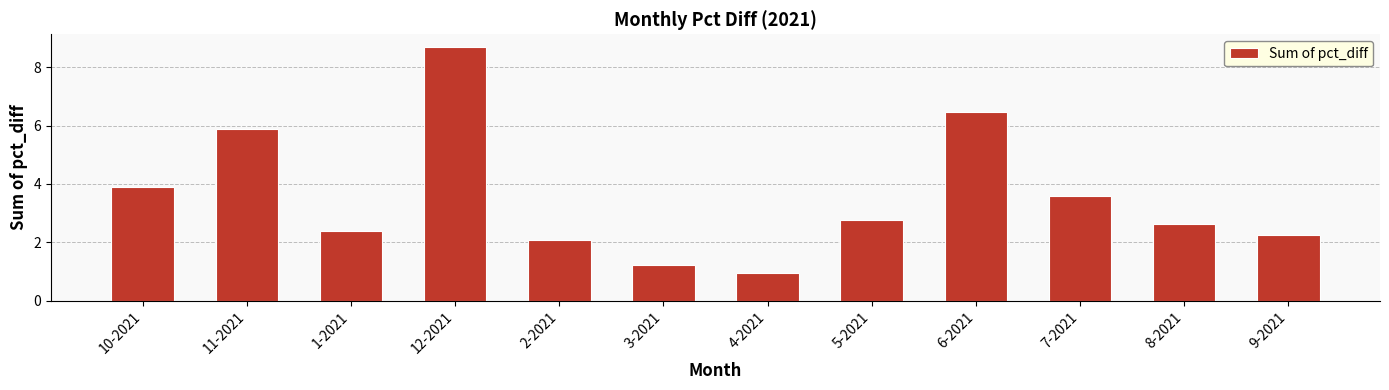

What is the approximate value at 4-2021?

0.9